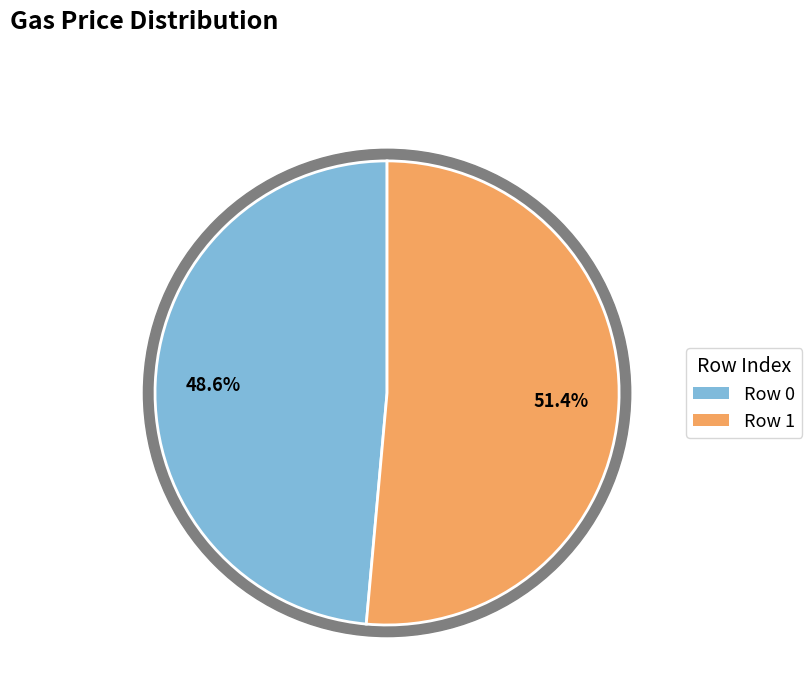

What is the largest slice in the pie chart?

1